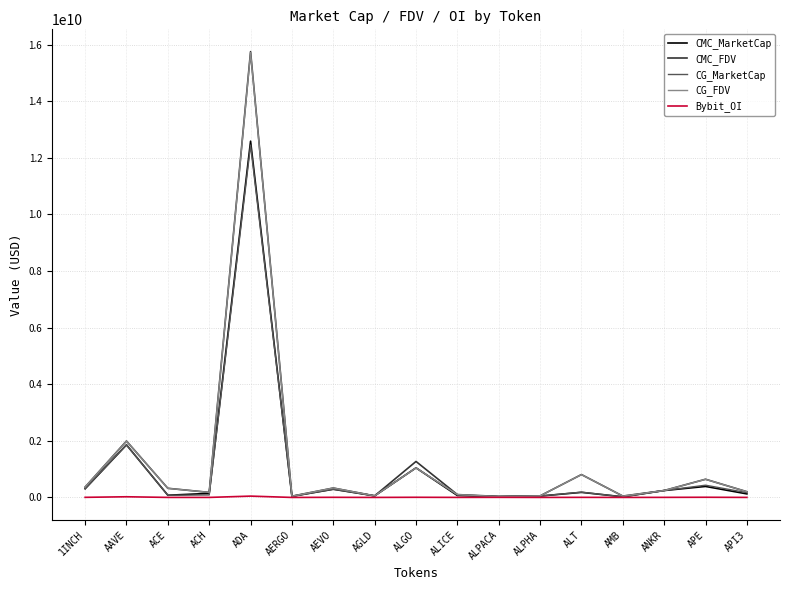

The CMC_MarketCap series shows 68574824 at ALICE. True or false?

True